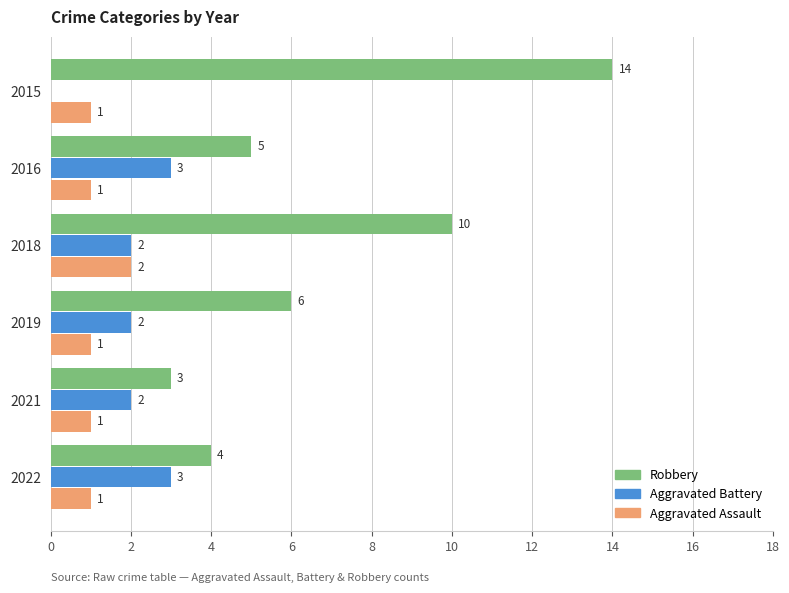

True or false: Aggravated Battery has a value of 2 at 2016.

False